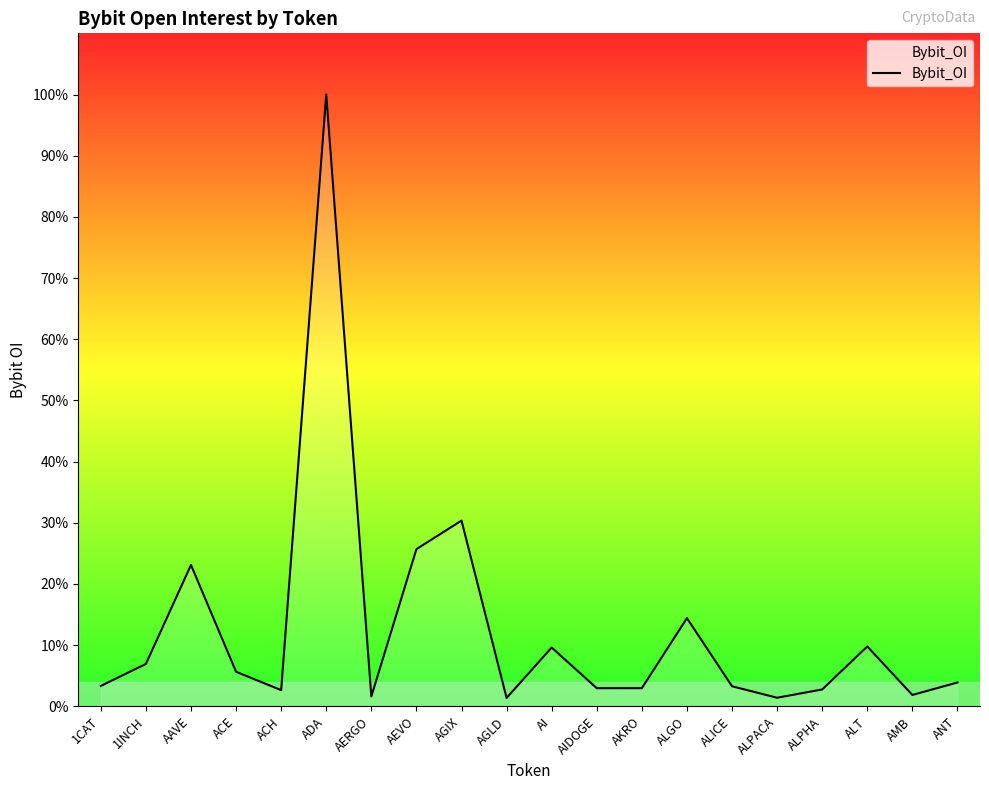

What is the ratio of the value at ACH to the value at ALICE?

0.8